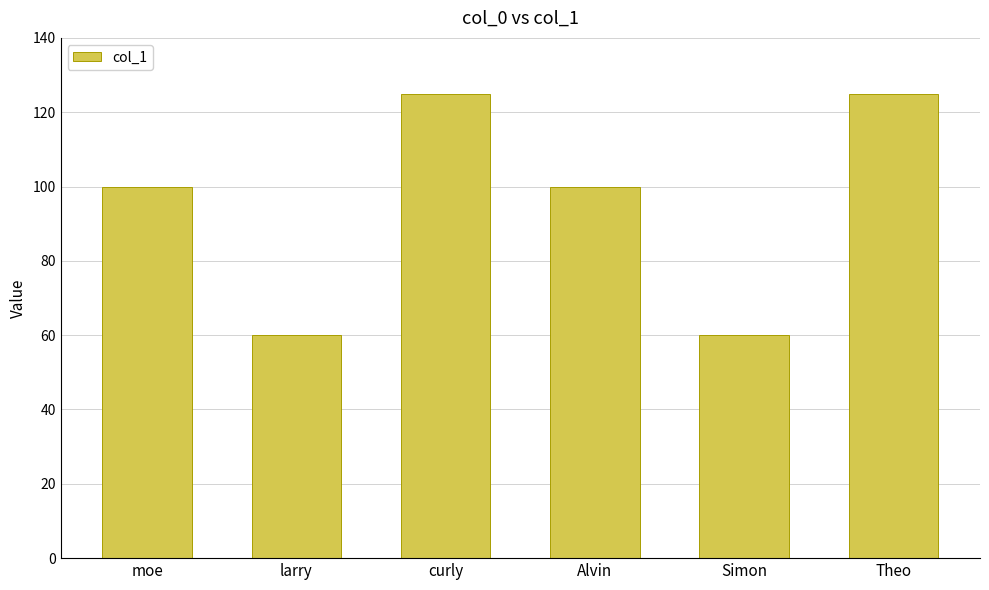

How many bars are there in total?

6